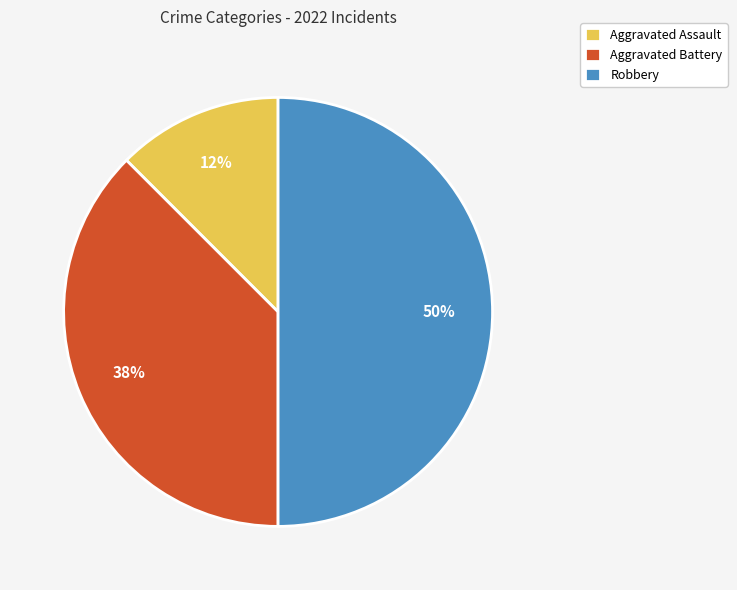

Is it true that Aggravated Battery is 38% of the pie?

True